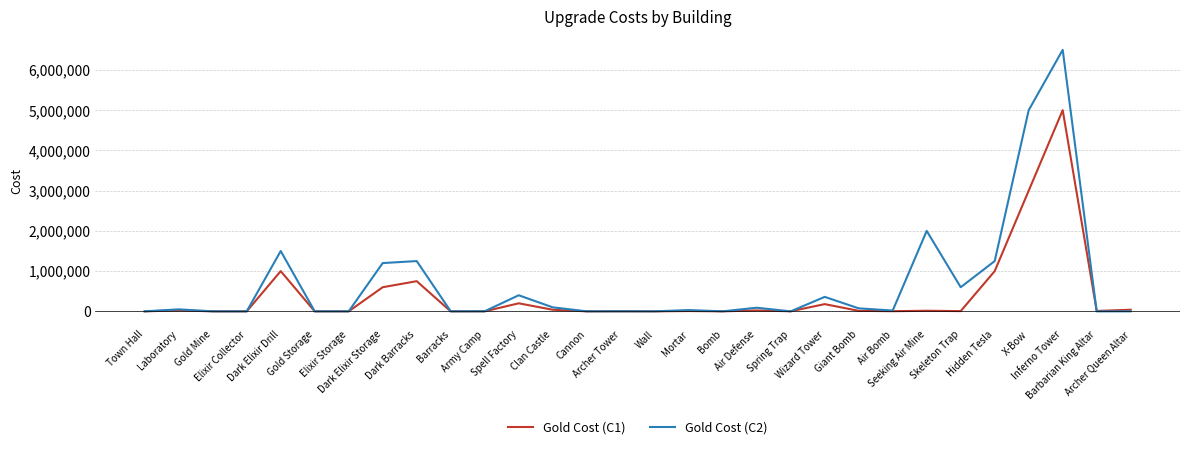

List the series in order of their peak value, highest first.

Gold Cost (C2), Gold Cost (C1)